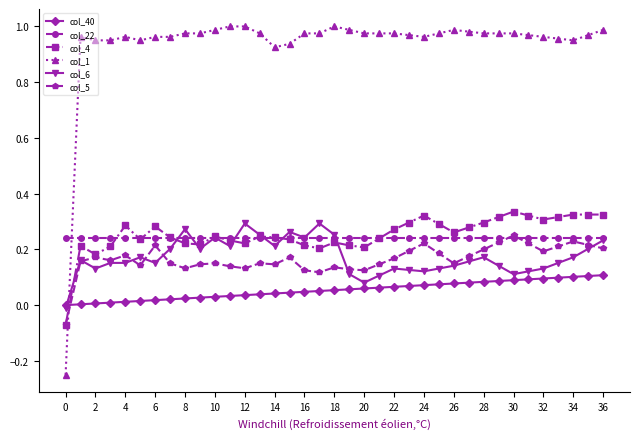

True or false: col_6 has more than 0 interior local peaks.

True